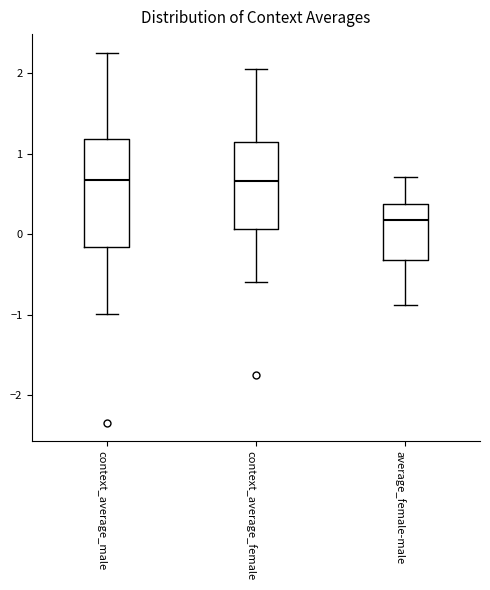

Which box is the tallest, from its lower edge to its upper edge?

context_average_male